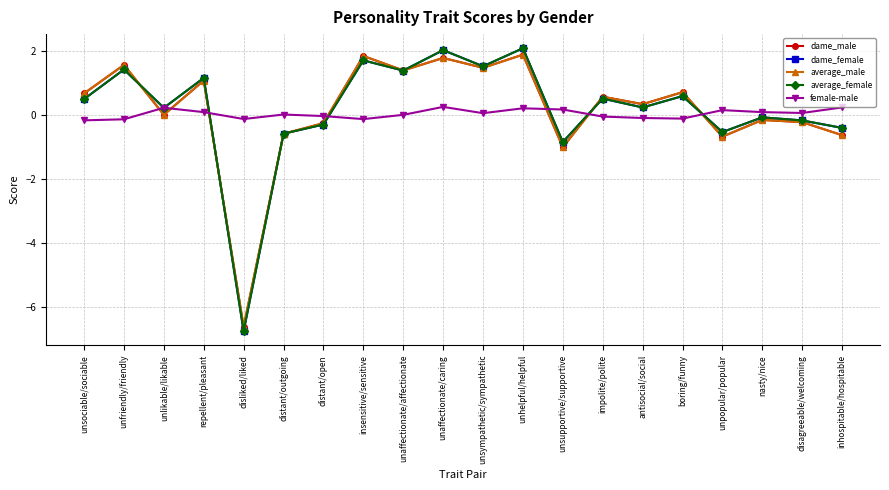

How many interior local peaks does the average_female series have?

8